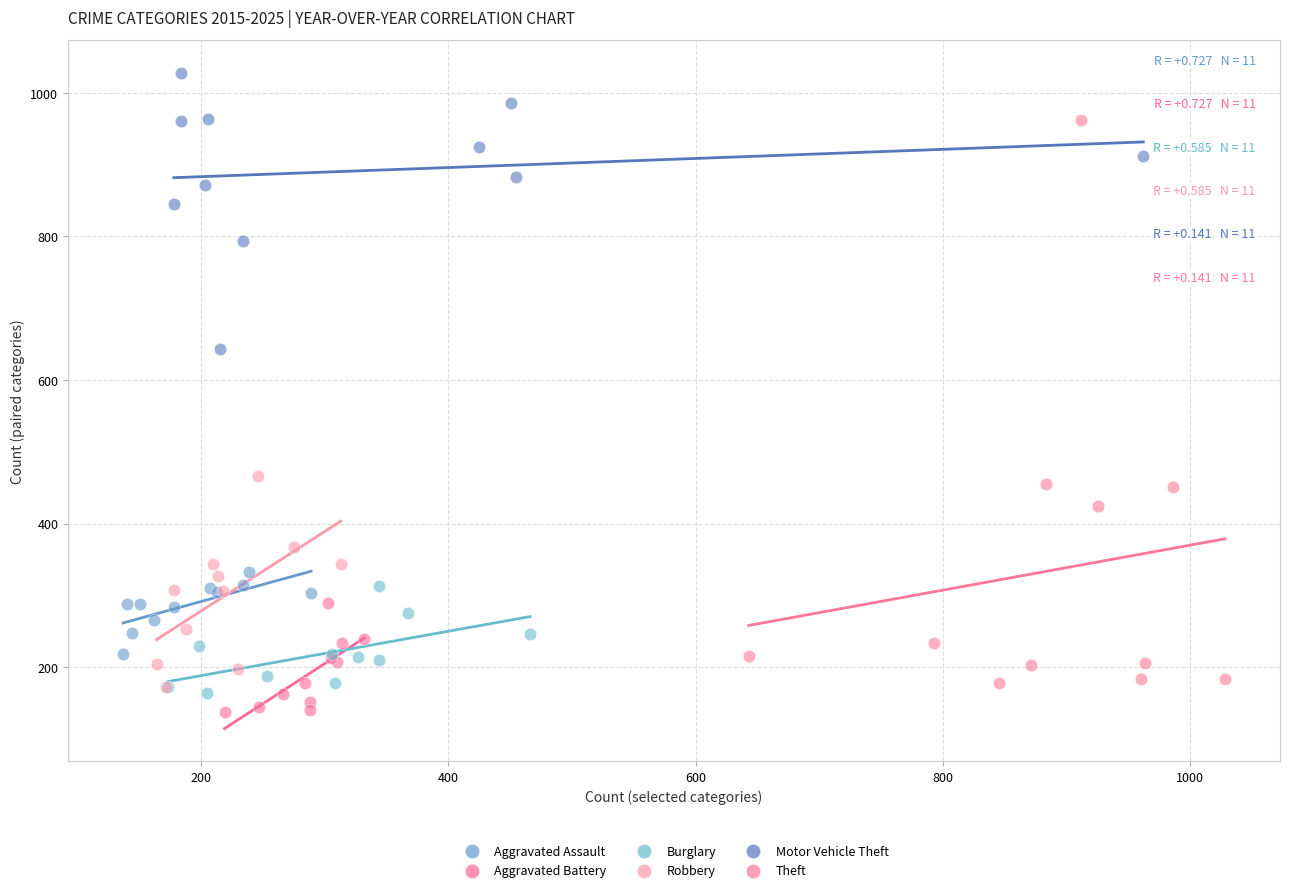

Which series reaches the maximum Y coordinate?

Motor Vehicle Theft